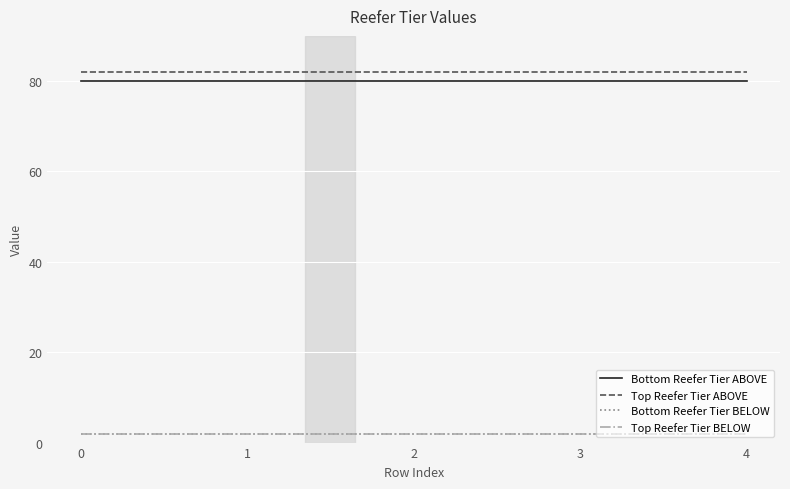

Is this an area chart (filled region under the line)?

No